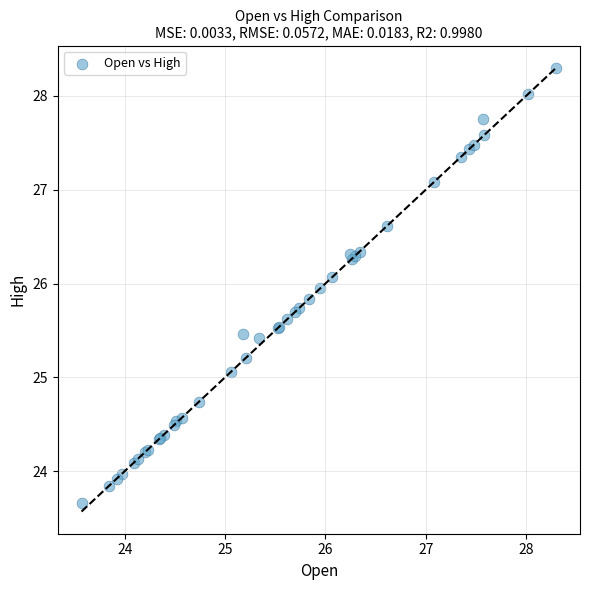

What Y value in the scatter plot is closest to 25?

25.1